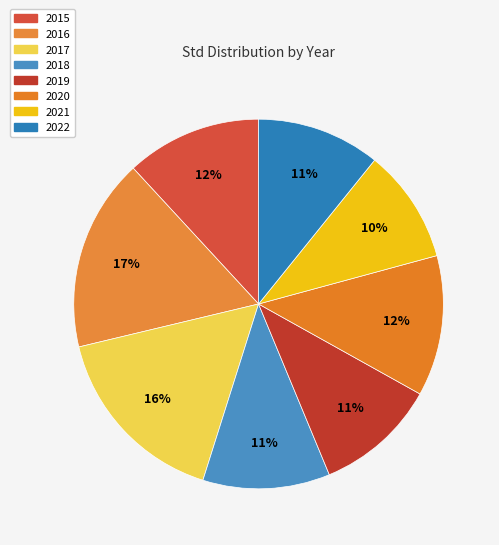

How many segments does this pie chart have?

8